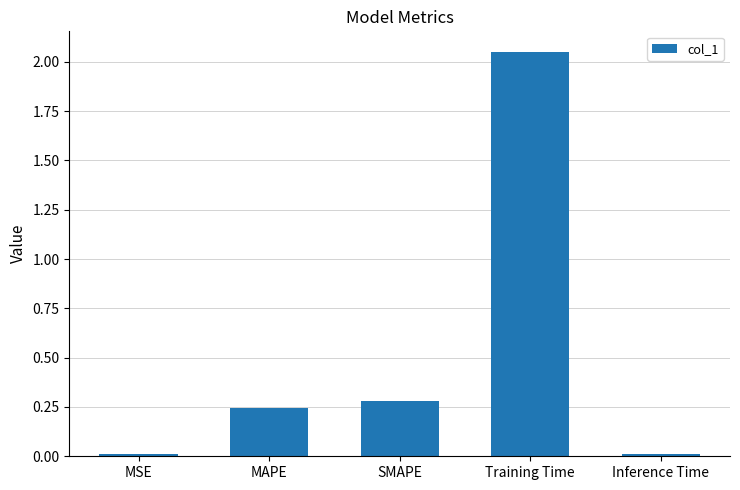

Are the bars grouped side by side (vs. stacked)?

No